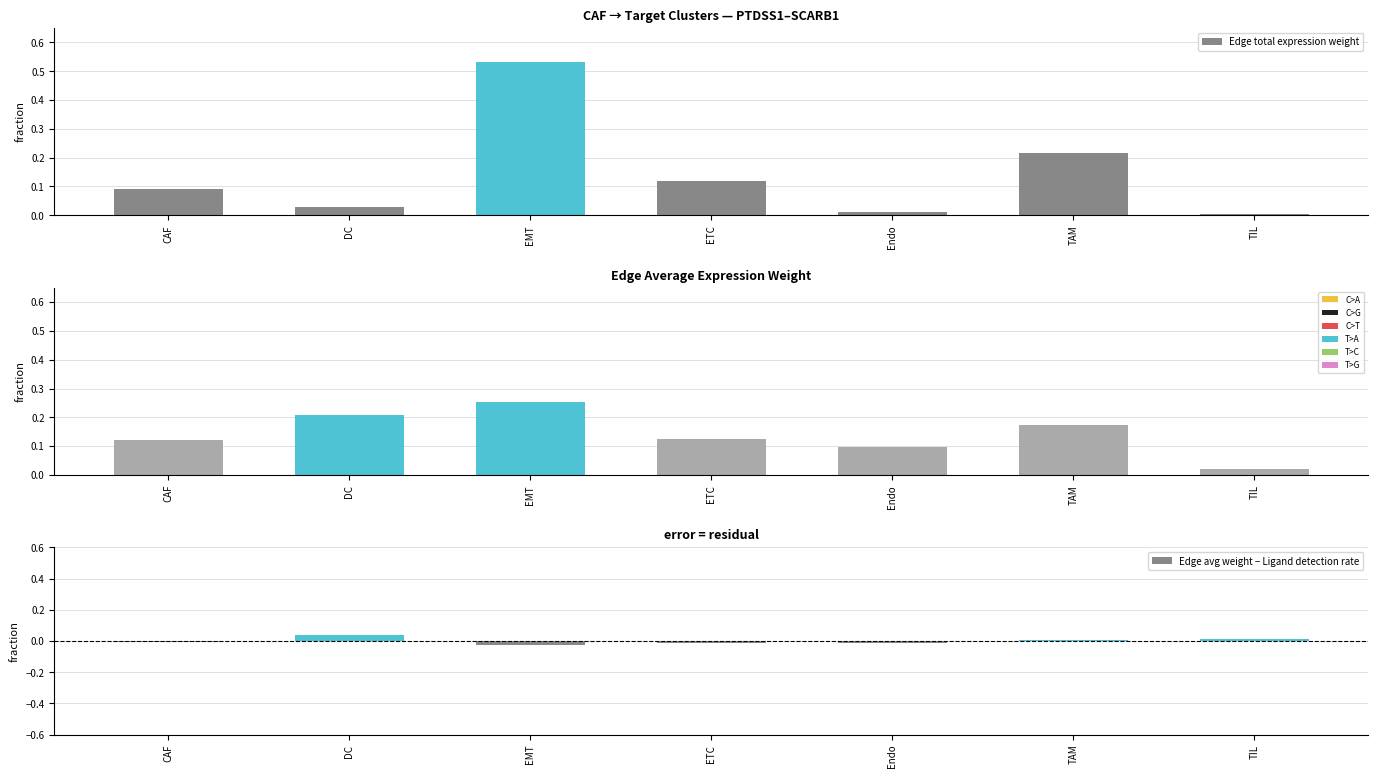

How many values in Edge avg weight − Ligand detection rate are below zero?

4